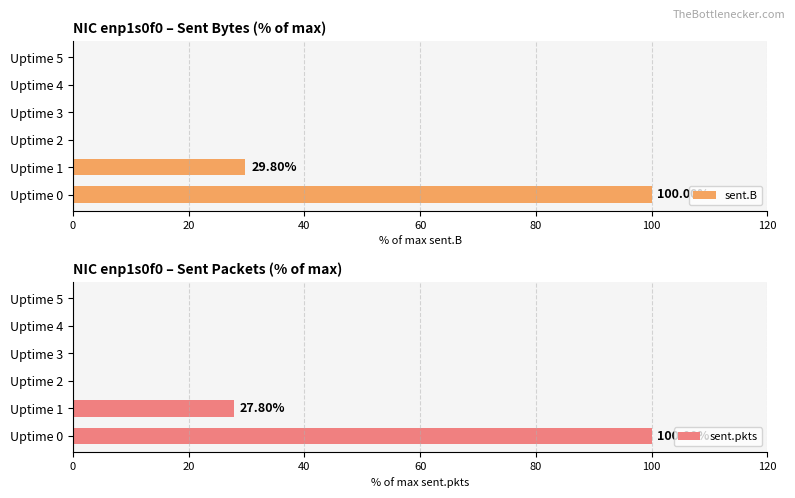

What is the sum of all sent.pkts values?

127.8